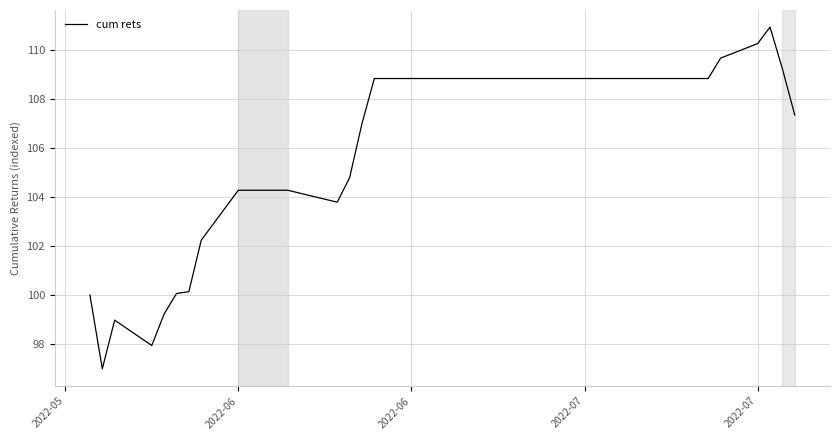

What is the smallest value displayed?

97.0